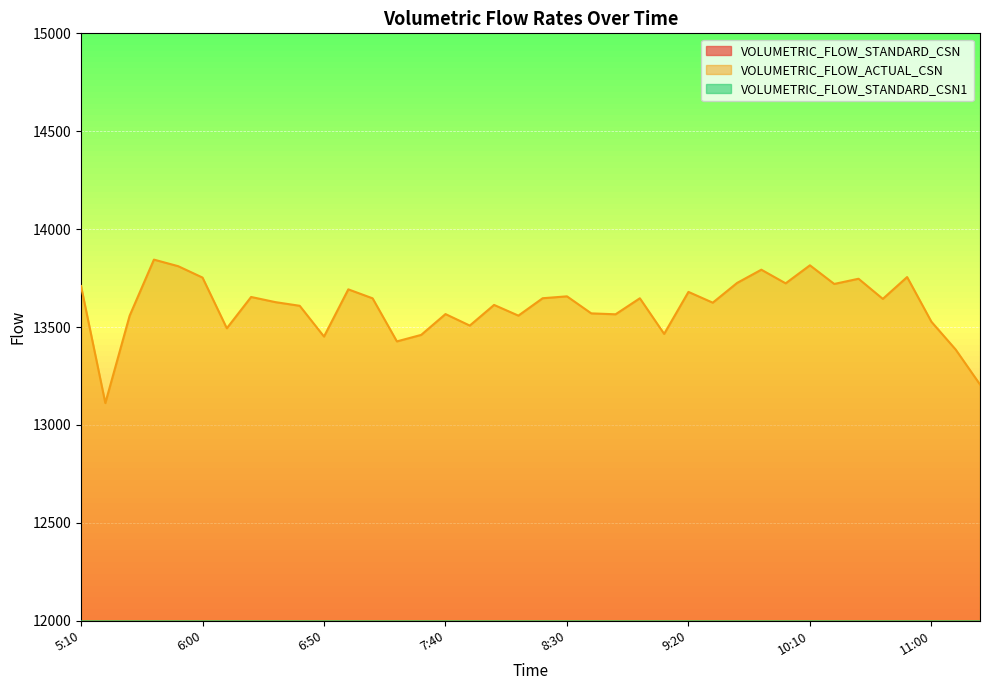

True or false: VOLUMETRIC_FLOW_ACTUAL_CSN and VOLUMETRIC_FLOW_STANDARD_CSN1 cross at least once.

False